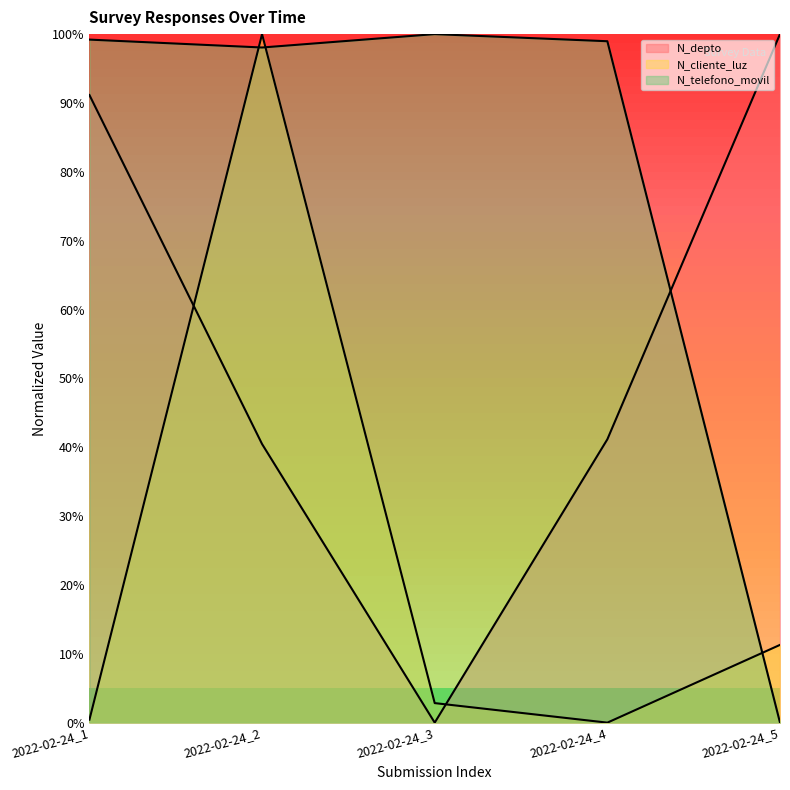

How many positive values does the N_depto series have?

4